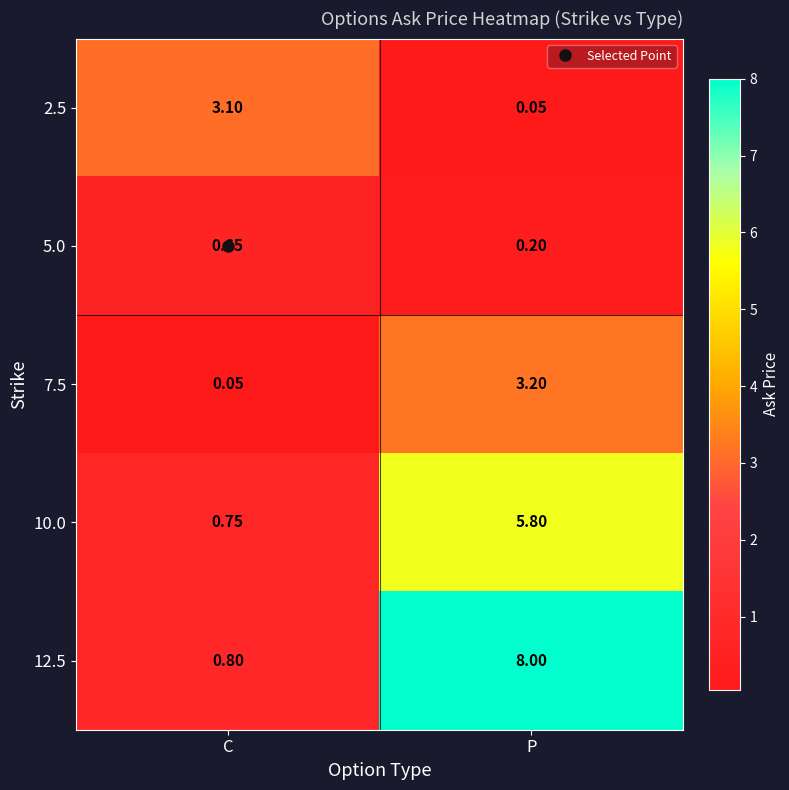

Where is 12.5 nearest to the value 4?

C